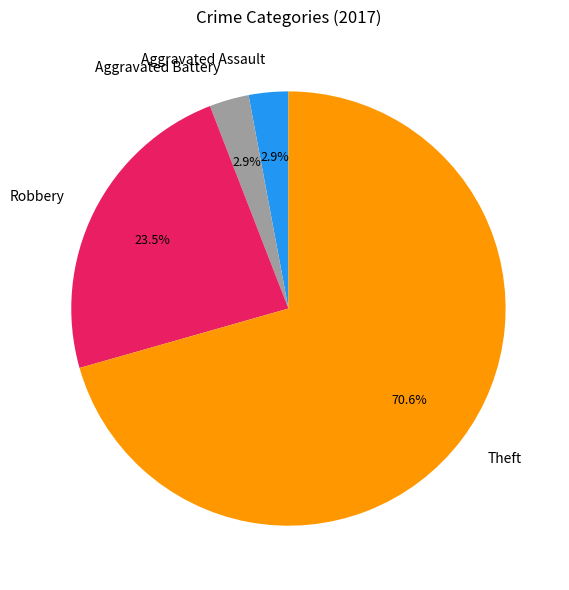

To the nearest percent, what is the difference between the Robbery and Theft slice percentages?

47%